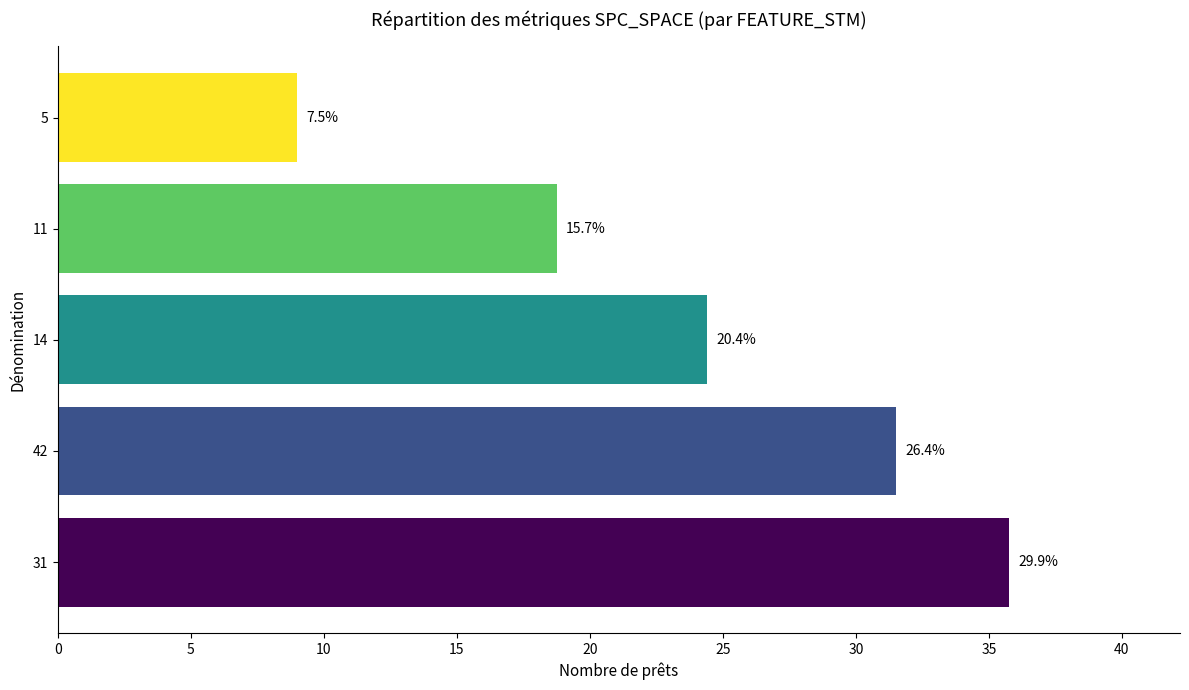

Does the chart contain any negative values?

No